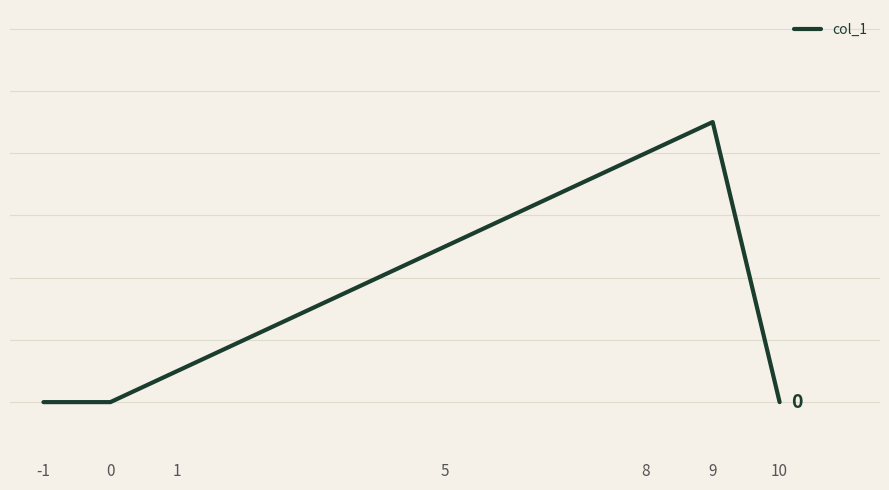

True or false: the data has more than 0 interior local peaks.

True